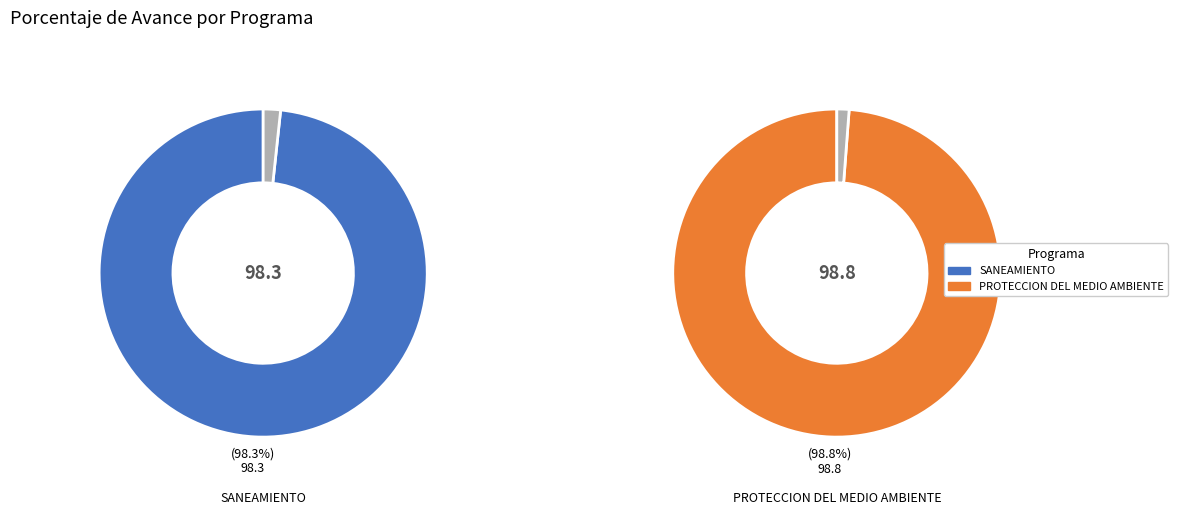

Does 048: PROTECCION DEL MEDIO AMBIENTE account for over 50% of the chart?

Yes